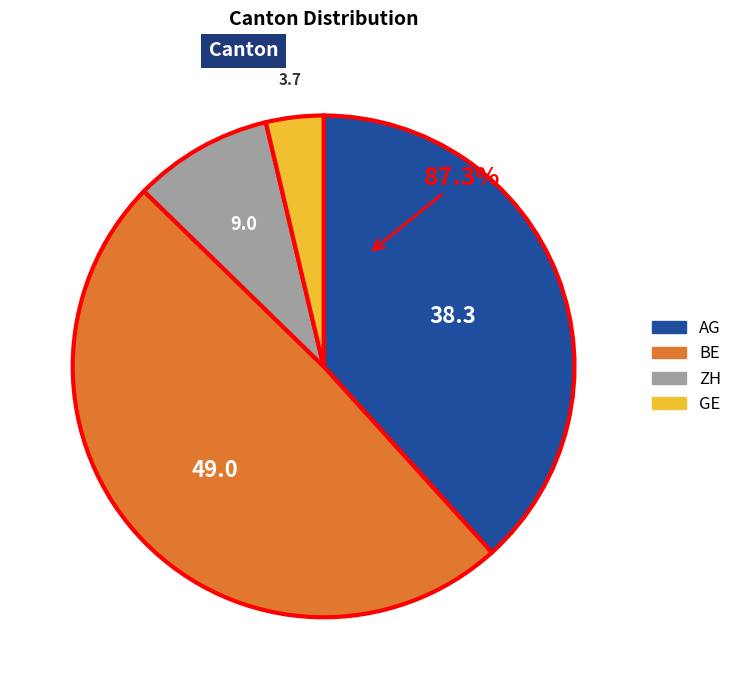

Do BE and AG together represent more than half of the pie?

Yes